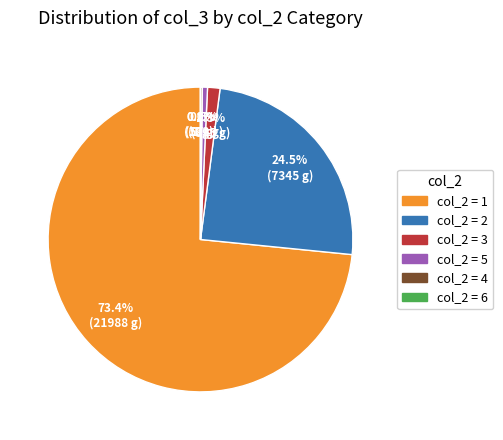

Is there a majority slice in this chart?

Yes